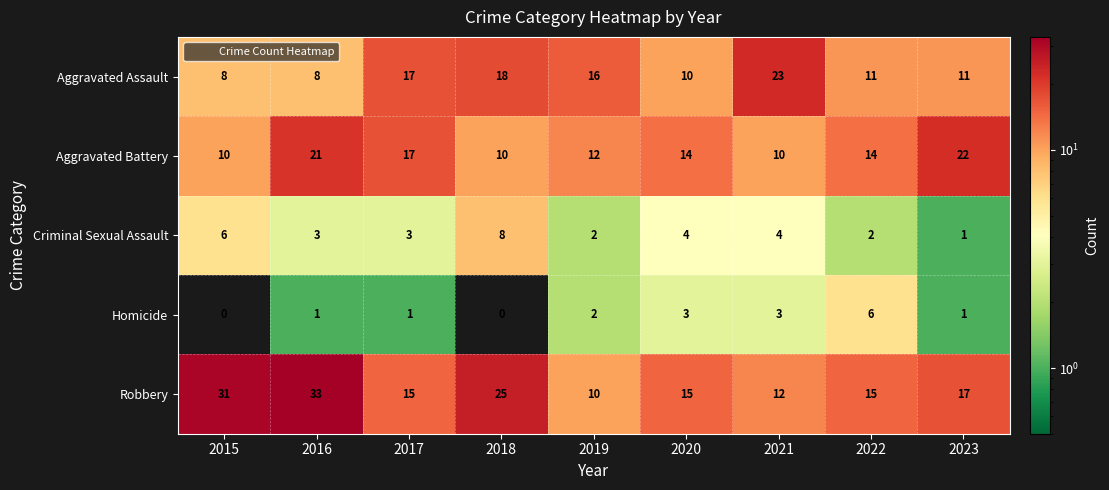

Between 2016 and 2019, which series saw the biggest shift?

Robbery